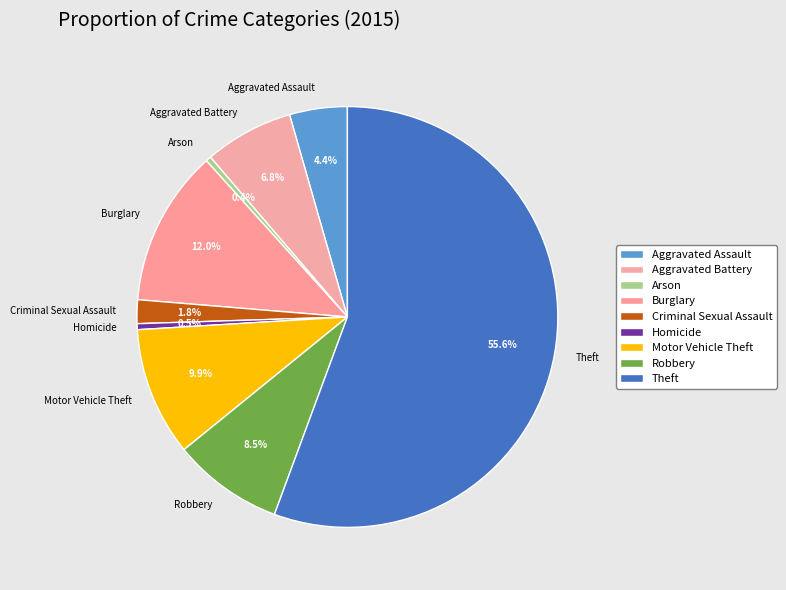

Approximately how many times larger is the value at Aggravated Assault compared to Motor Vehicle Theft?

0.4